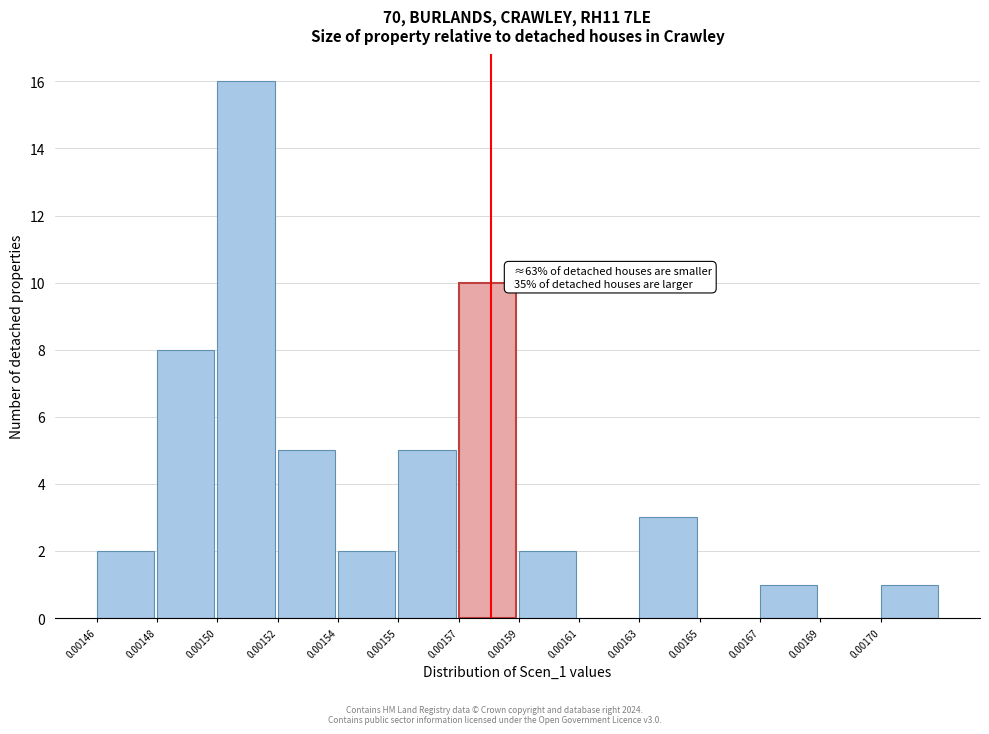

Reading right to left, extract all data points from this chart.

0.00170=1	0.00169=0	0.00167=1	0.00165=0	0.00163=3	0.00161=0	0.00159=2	0.00157=10	0.00155=5	0.00154=2	0.00152=5	0.00150=16	0.00148=8	0.00146=2